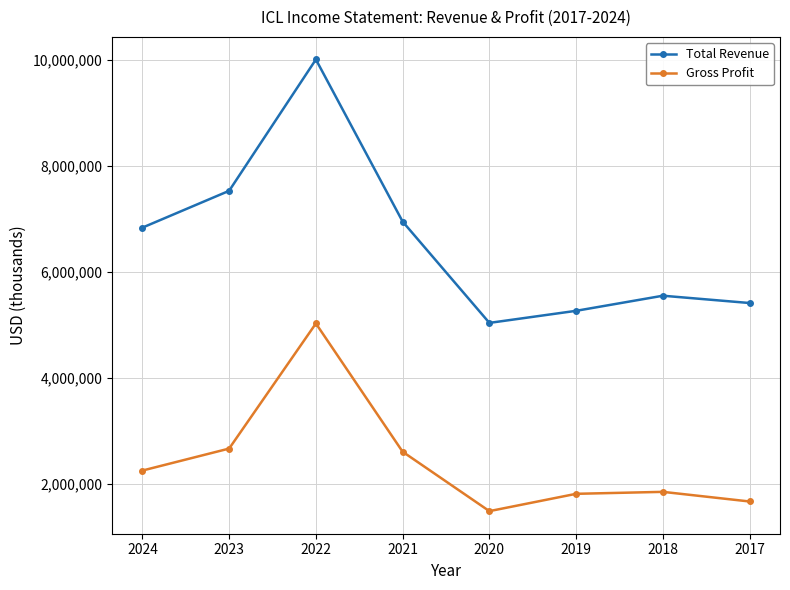

How many lines are shown in the chart?

2